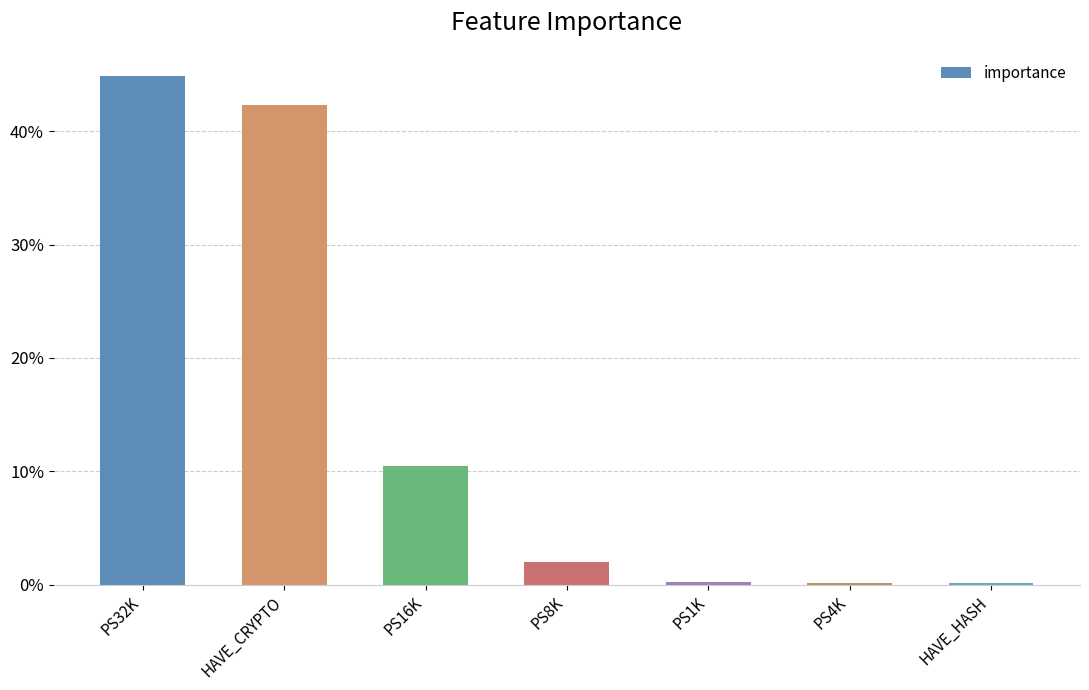

Are the bars horizontal?

No